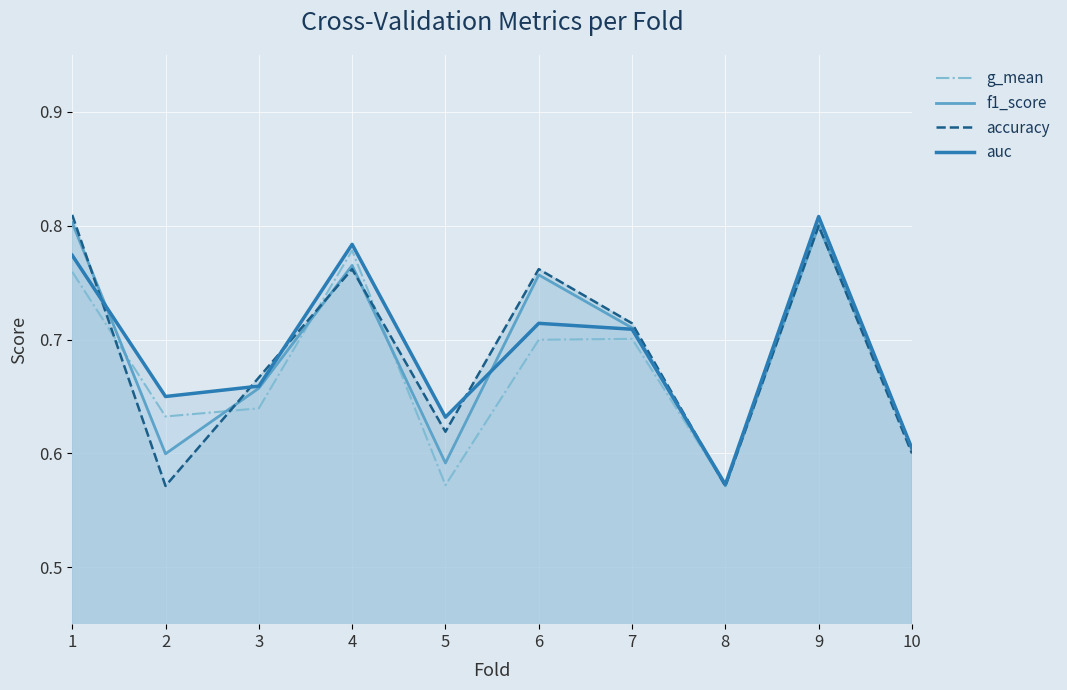

In g_mean, how many points are higher than both neighbors (excluding endpoints)?

3